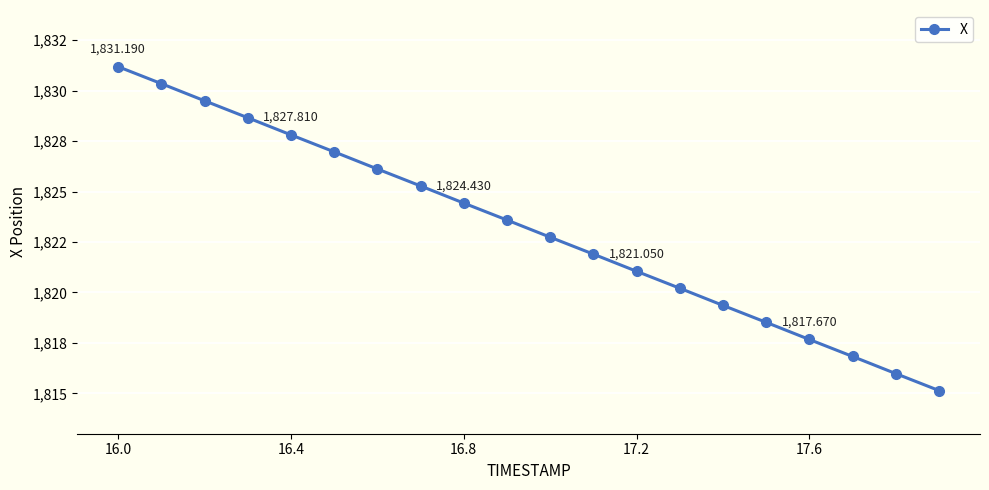

Is this an area chart (filled region under the line)?

No